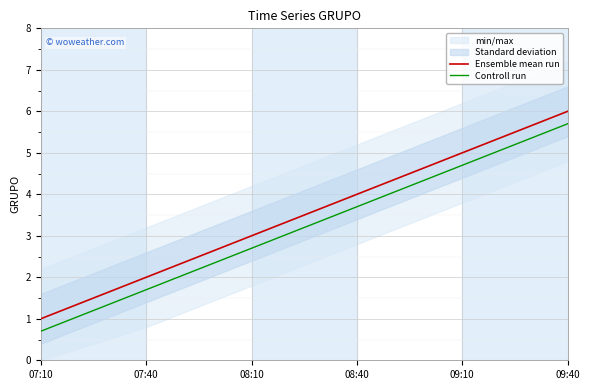

Which series changed the most between 07:10 and 09:40?

Ensemble mean run